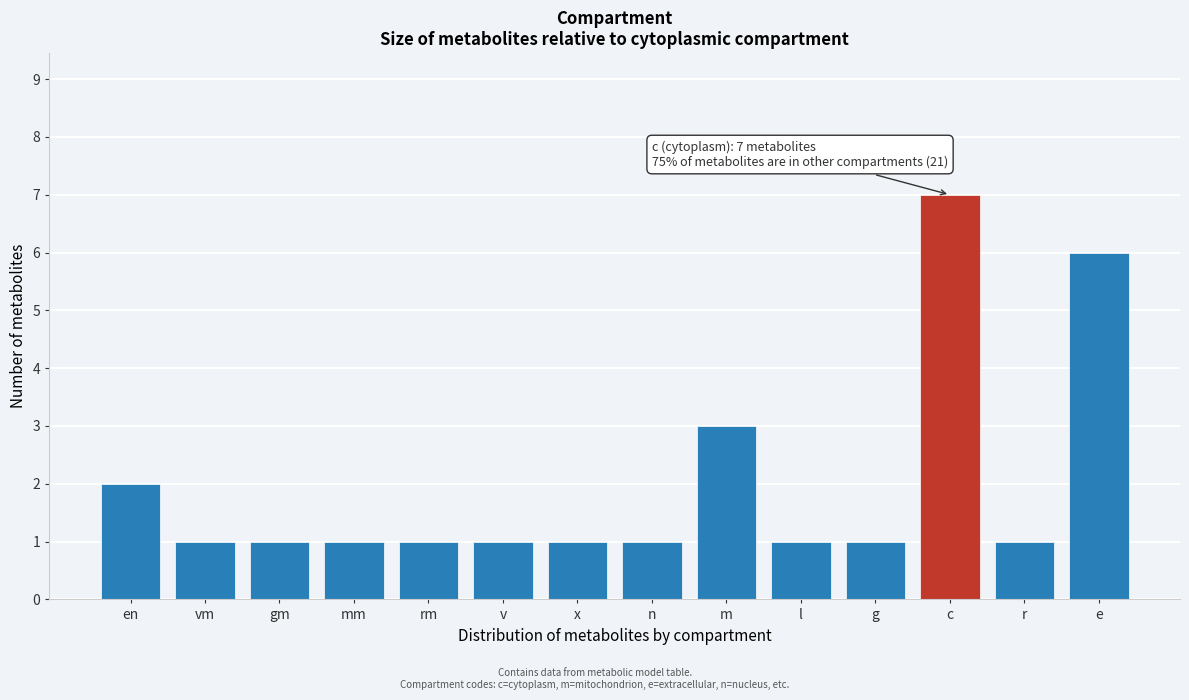

Reading left to right, list all the values displayed in this chart.

2	1	1	1	1	1	1	1	3	1	1	7	1	6